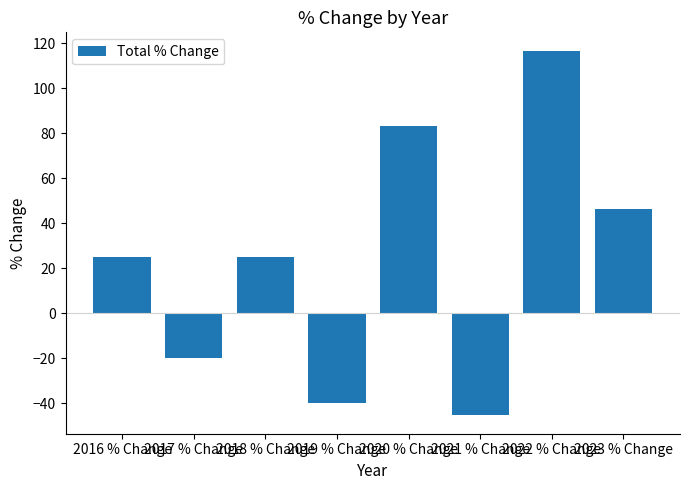

Approximately how many times larger is the value at 2022 % Change compared to 2020 % Change?

1.4